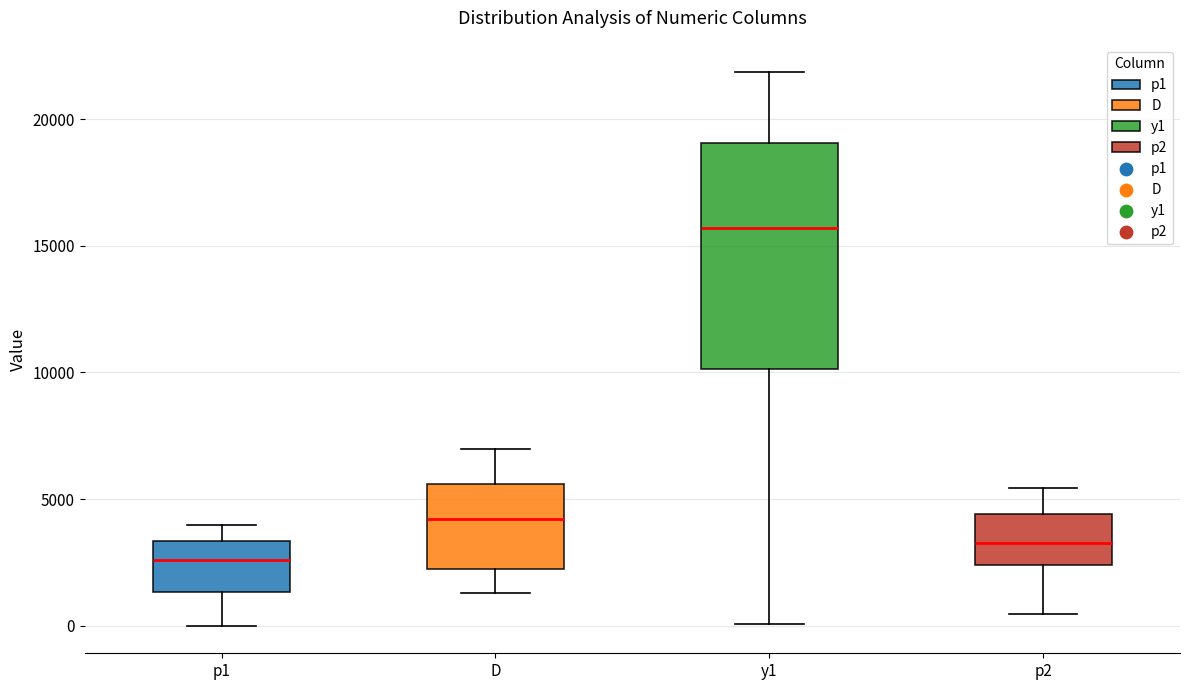

Which box's median line is the highest?

y1